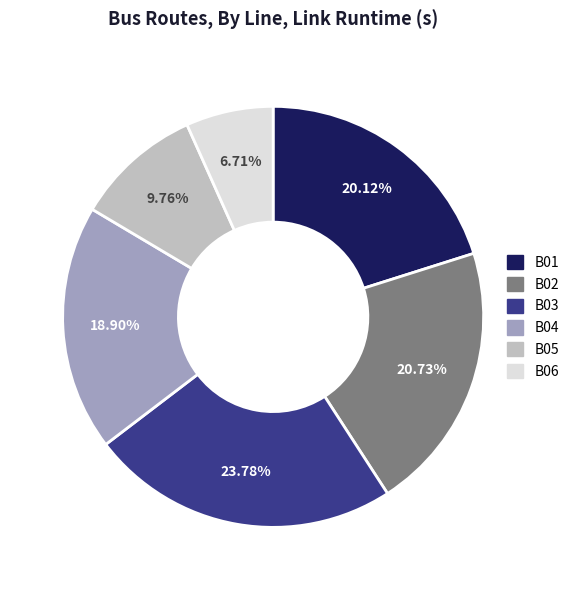

What percentage is NOT represented by B05?

90.2%